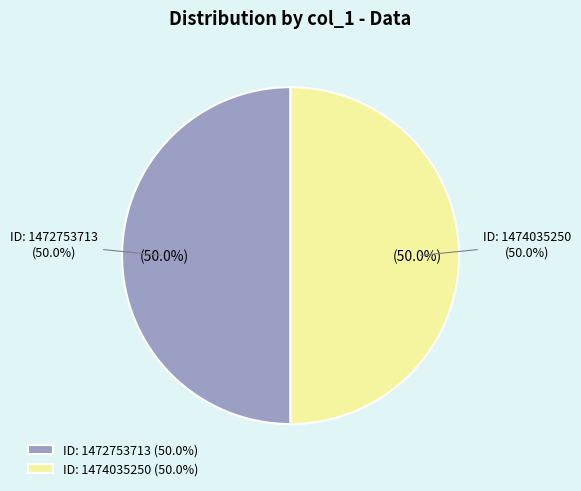

To the nearest percent, what portion does col_0: 1472753713 represent?

50%